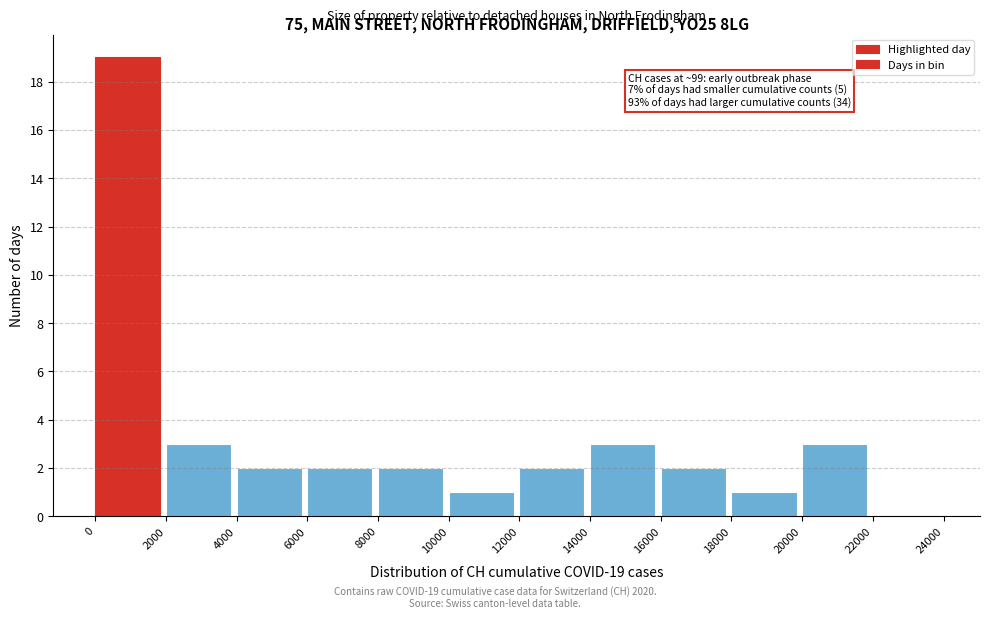

Which range on the x-axis has the tallest bar?

0 to 2000